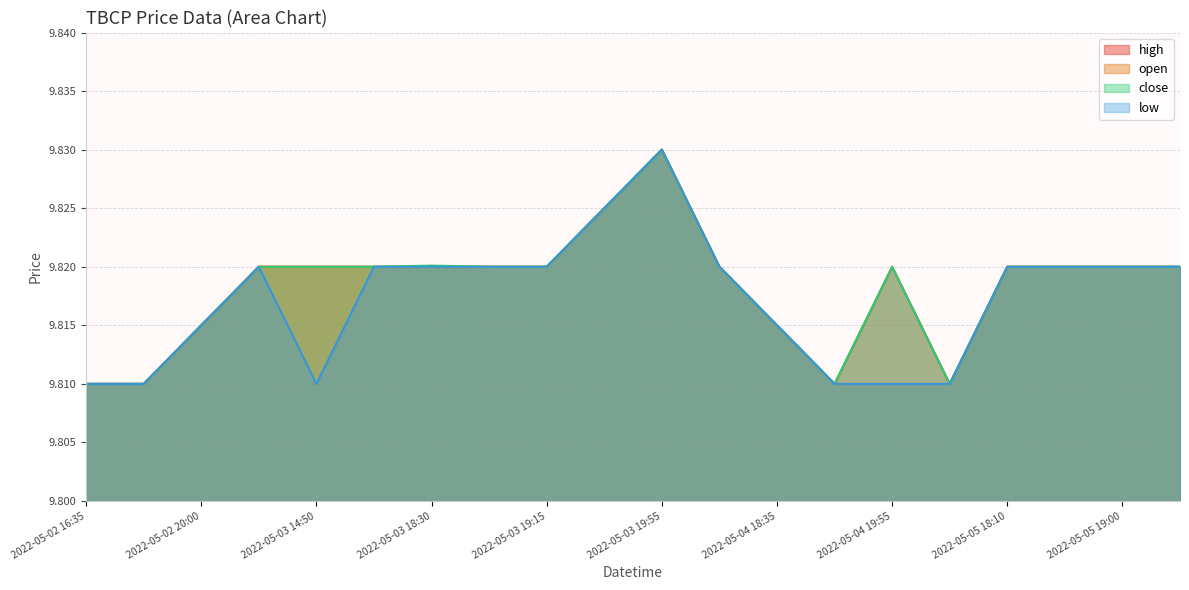

What is the sum of the close values at 2022-05-05 18:00 and 2022-05-03 14:50?

19.6